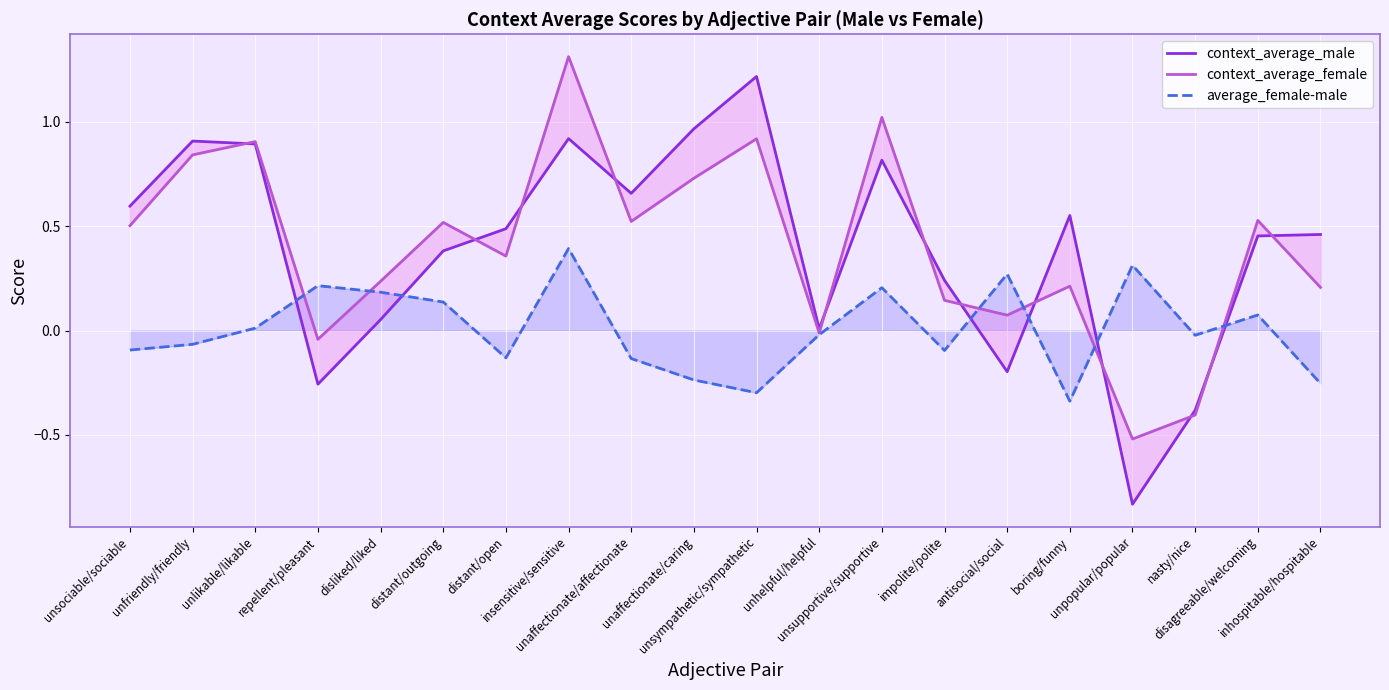

Which series ends up on top after the final intersection of context_average_female and context_average_male?

context_average_male